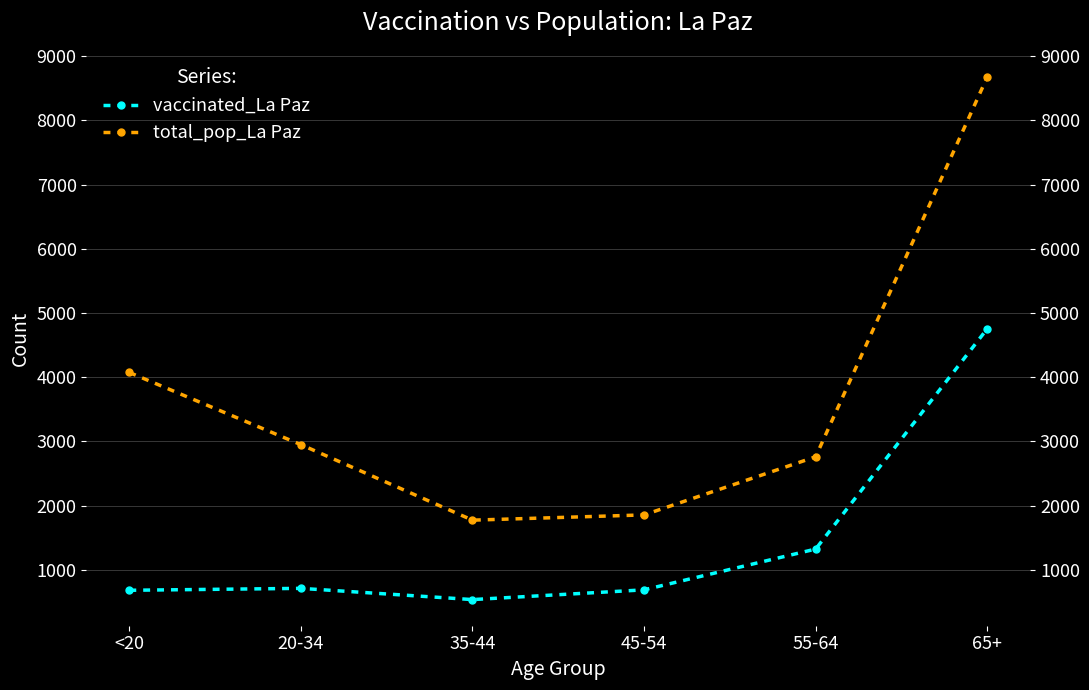

What are all the series names shown in the legend?

vaccinated_La Paz, total_pop_La Paz